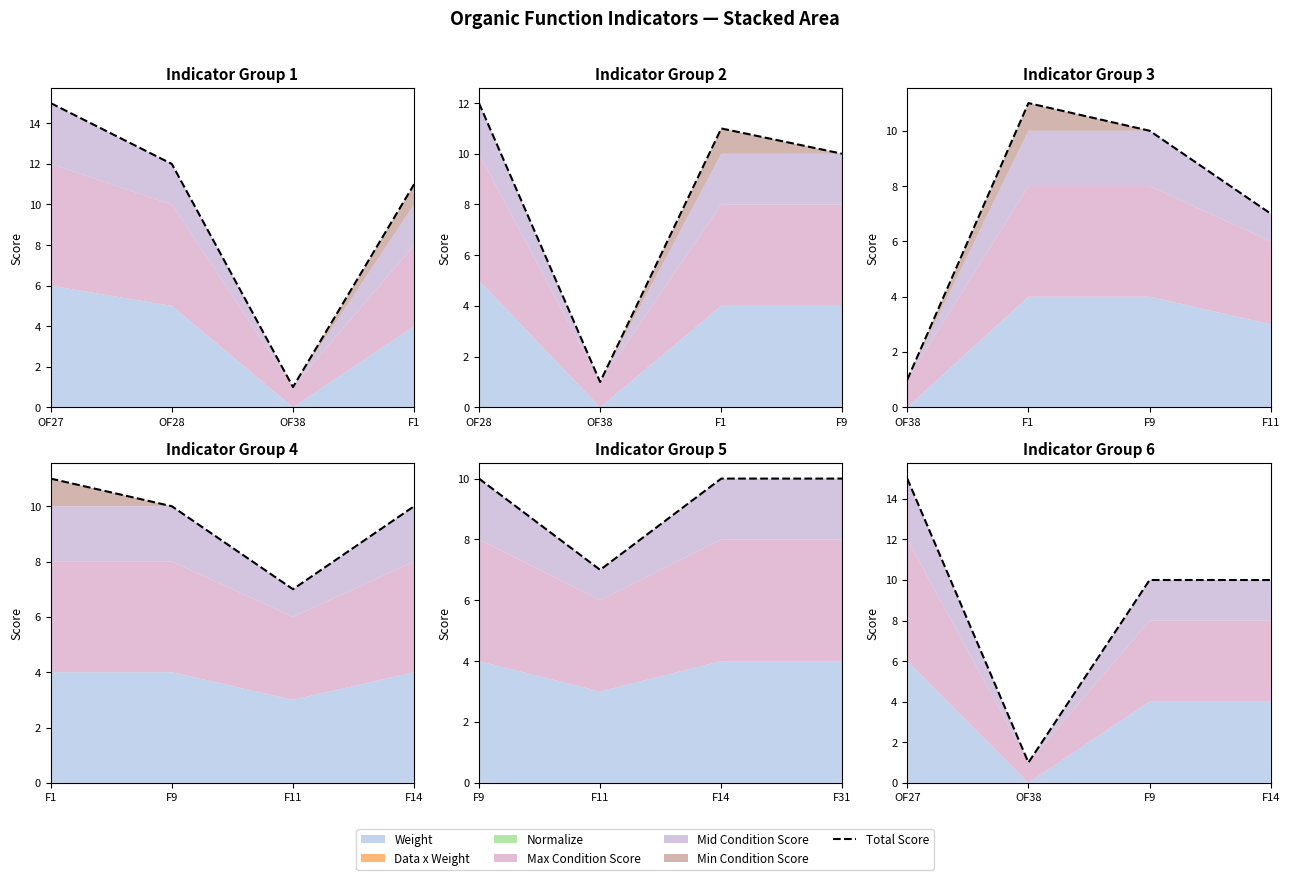

What value does the data have at F14?

10